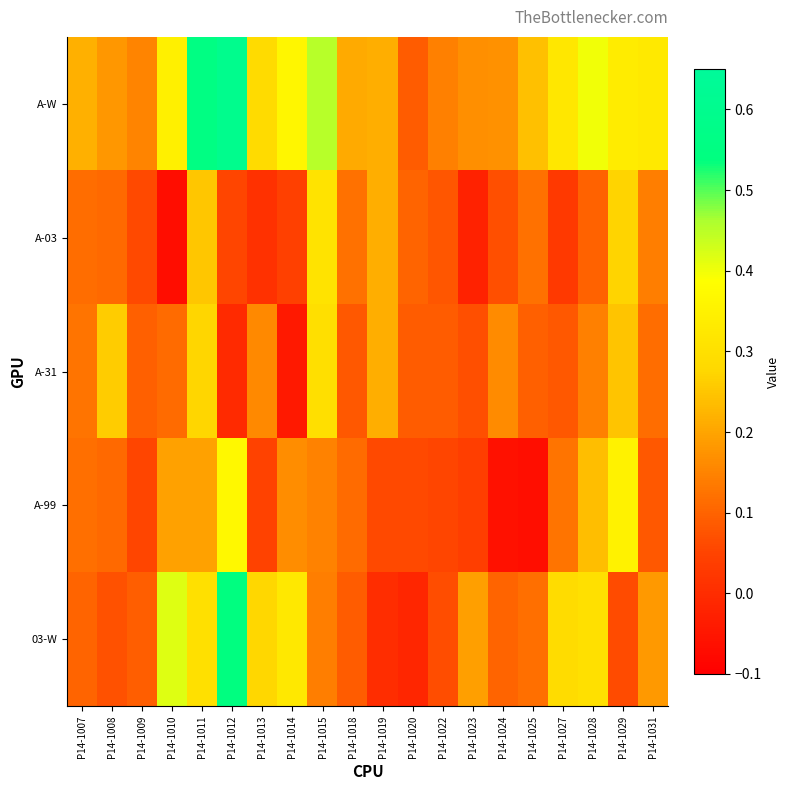

Reading left to right, what are all the values shown in this chart?

A-W: P14-1007=0.2	P14-1008=0.2	P14-1009=0.1	P14-1010=0.3	P14-1011=0.6	P14-1012=0.6	P14-1013=0.3	P14-1014=0.4	P14-1015=0.5	P14-1018=0.2	P14-1019=0.2	P14-1020=0.1	P14-1022=0.1	P14-1023=0.2	P14-1024=0.2	P14-1025=0.2	P14-1027=0.3	P14-1028=0.4	P14-1029=0.3	P14-1031=0.3
A-03: P14-1007=0.1	P14-1008=0.1	P14-1009=0.1	P14-1010=-0.1	P14-1011=0.3	P14-1012=0.1	P14-1013=0.0	P14-1014=0.0	P14-1015=0.3	P14-1018=0.1	P14-1019=0.2	P14-1020=0.1	P14-1022=0.1	P14-1023=-0.0	P14-1024=0.1	P14-1025=0.1	P14-1027=0.0	P14-1028=0.1	P14-1029=0.3	P14-1031=0.1
A-31: P14-1007=0.1	P14-1008=0.3	P14-1009=0.1	P14-1010=0.1	P14-1011=0.3	P14-1012=-0.0	P14-1013=0.2	P14-1014=-0.0	P14-1015=0.3	P14-1018=0.1	P14-1019=0.2	P14-1020=0.1	P14-1022=0.1	P14-1023=0.1	P14-1024=0.2	P14-1025=0.1	P14-1027=0.1	P14-1028=0.1	P14-1029=0.2	P14-1031=0.1
A-99: P14-1007=0.1	P14-1008=0.1	P14-1009=0.1	P14-1010=0.2	P14-1011=0.2	P14-1012=0.4	P14-1013=0.0	P14-1014=0.2	P14-1015=0.1	P14-1018=0.1	P14-1019=0.1	P14-1020=0.1	P14-1022=0.1	P14-1023=0.0	P14-1024=-0.1	P14-1025=-0.1	P14-1027=0.1	P14-1028=0.2	P14-1029=0.4	P14-1031=0.1
03-W: P14-1007=0.1	P14-1008=0.1	P14-1009=0.1	P14-1010=0.4	P14-1011=0.3	P14-1012=0.5	P14-1013=0.3	P14-1014=0.3	P14-1015=0.1	P14-1018=0.1	P14-1019=0.0	P14-1020=-0.0	P14-1022=0.1	P14-1023=0.2	P14-1024=0.1	P14-1025=0.1	P14-1027=0.3	P14-1028=0.3	P14-1029=0.1	P14-1031=0.2